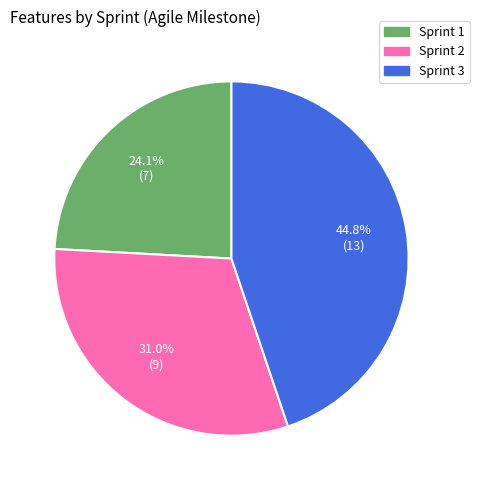

Combined, what portion of the pie is Sprint 2 and Sprint 1?

55.2%